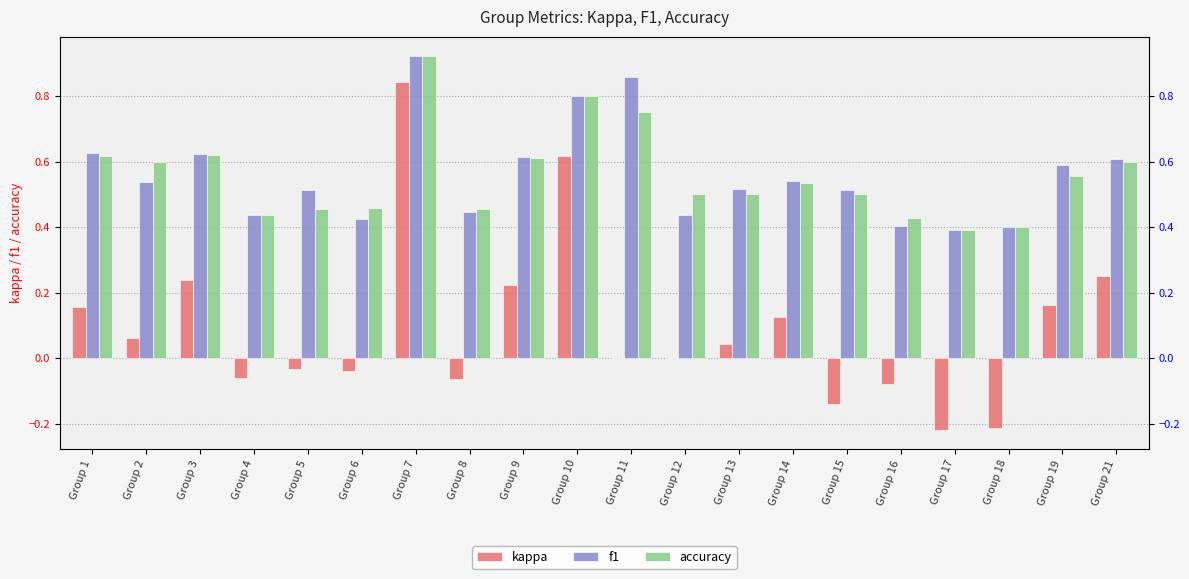

What is the sum of all kappa values?

1.9